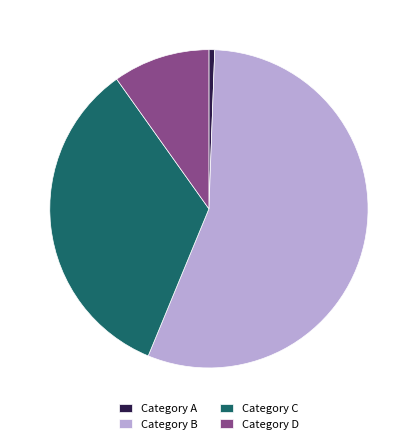

What is the majority slice?

Category B